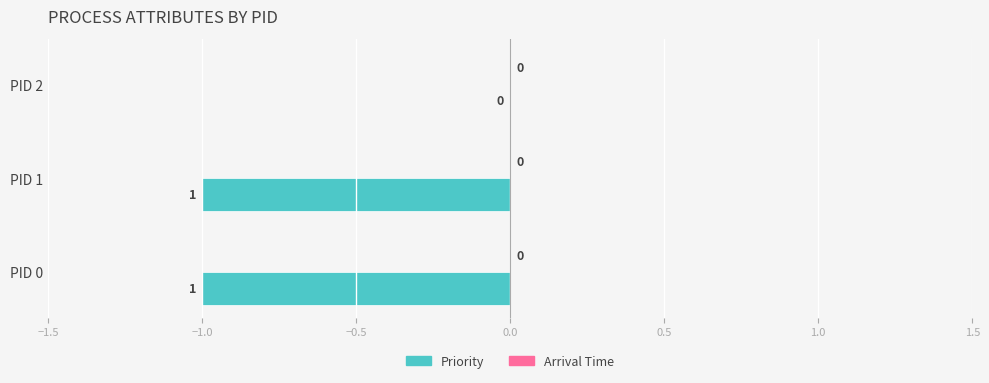

Is it true that the value at PID 0 is -1?

True